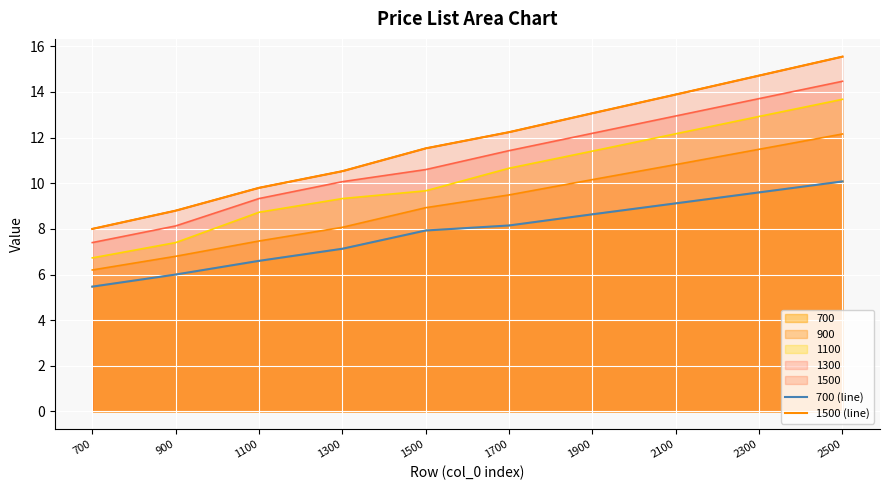

At which category is the sum across all series the highest?

2500